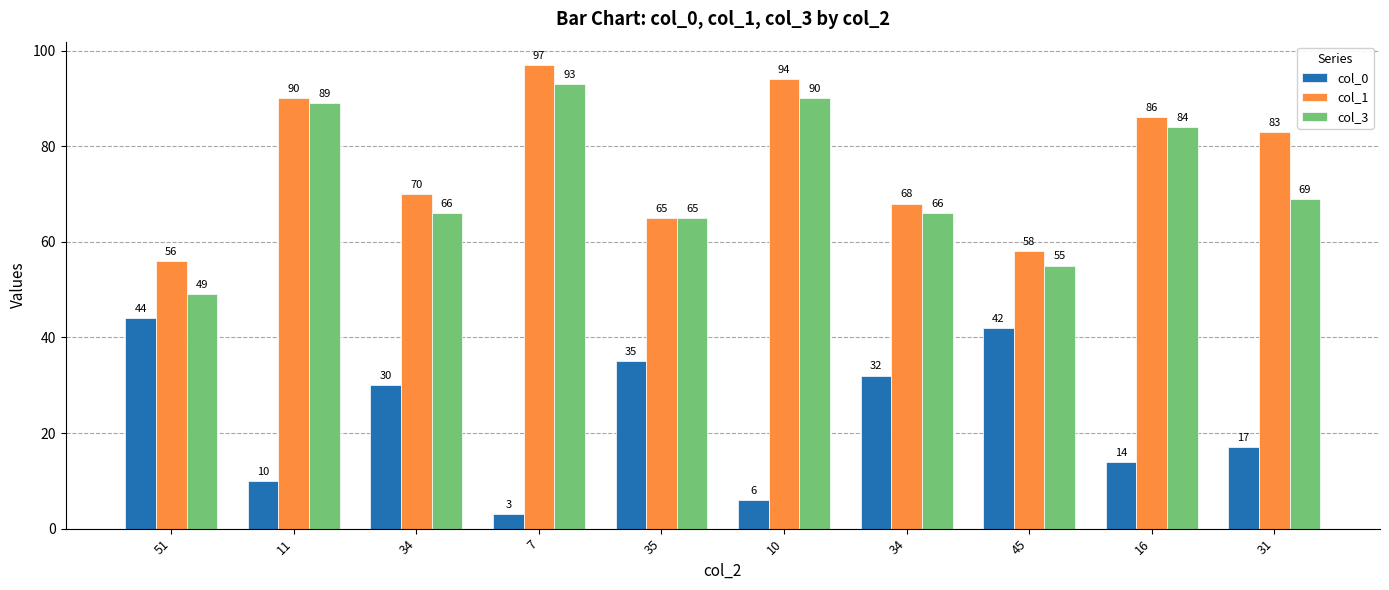

The col_1 series shows 118 at 34. True or false?

False